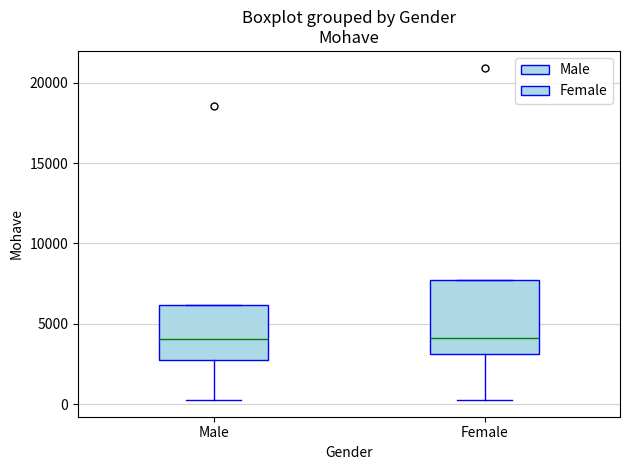

Reading left to right, read every box against the y-axis: the position of its median line, the range the box covers, and the ends of its whiskers. The values are not printed on the chart, so give them approximately, as read against the axis.

Male: median 4000, box 2500 to 6000, whiskers 500 to 6000
Female: median 4000, box 3000 to 7500, whiskers 500 to 7500